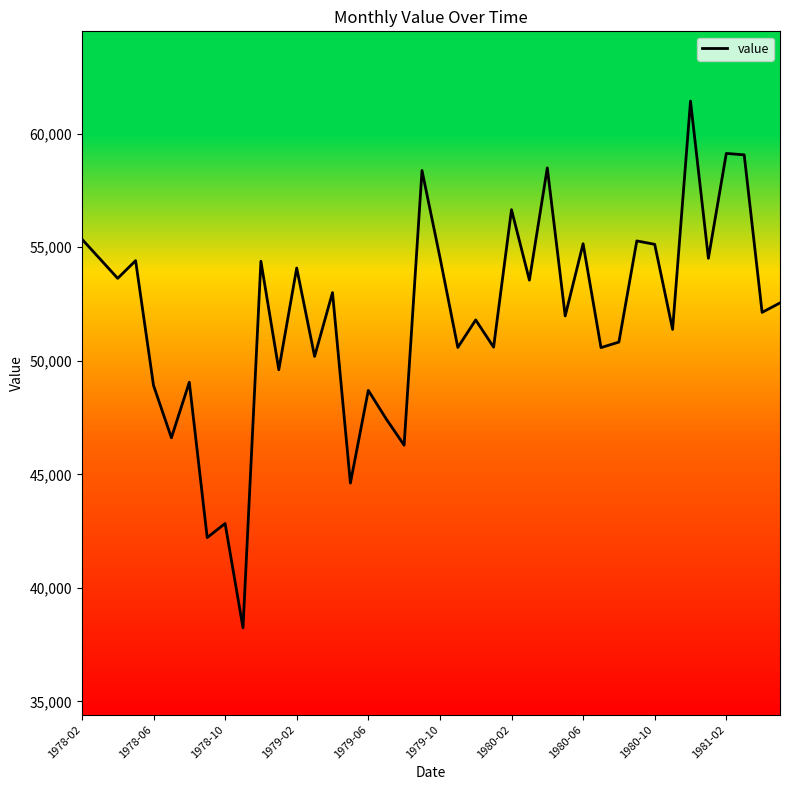

What is the maximum value shown in the chart?

61436